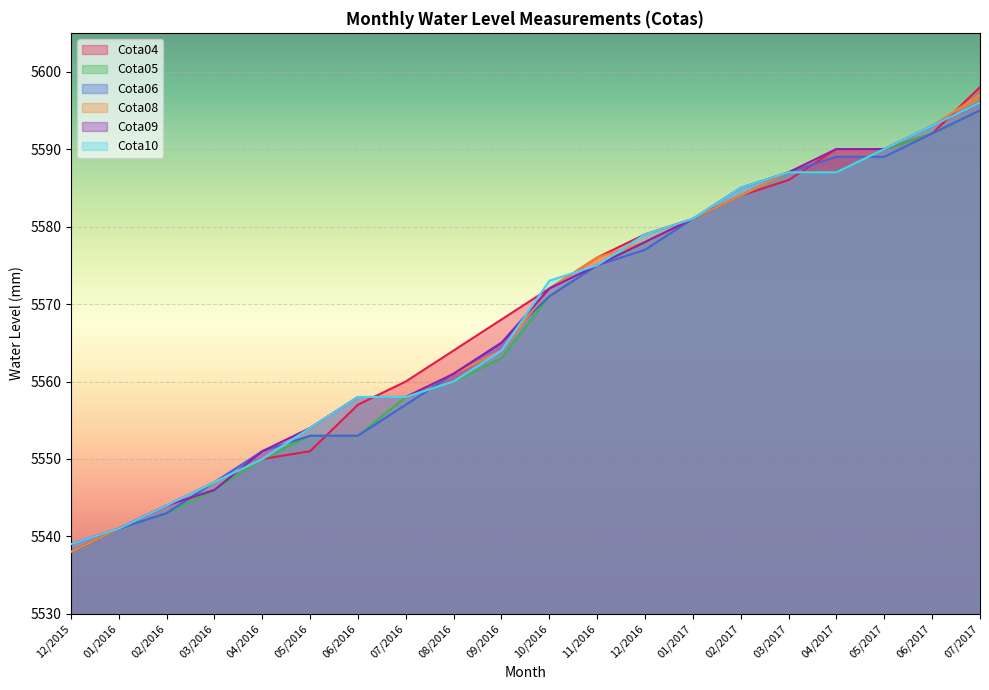

What are all the series names shown in the legend?

Cota04, Cota05, Cota06, Cota08, Cota09, Cota10